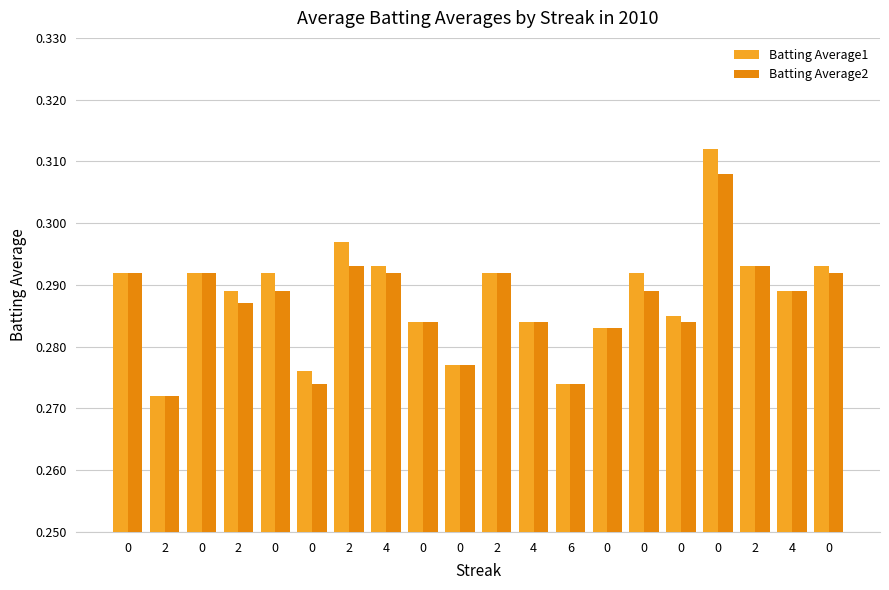

How many bars are there in total?

40